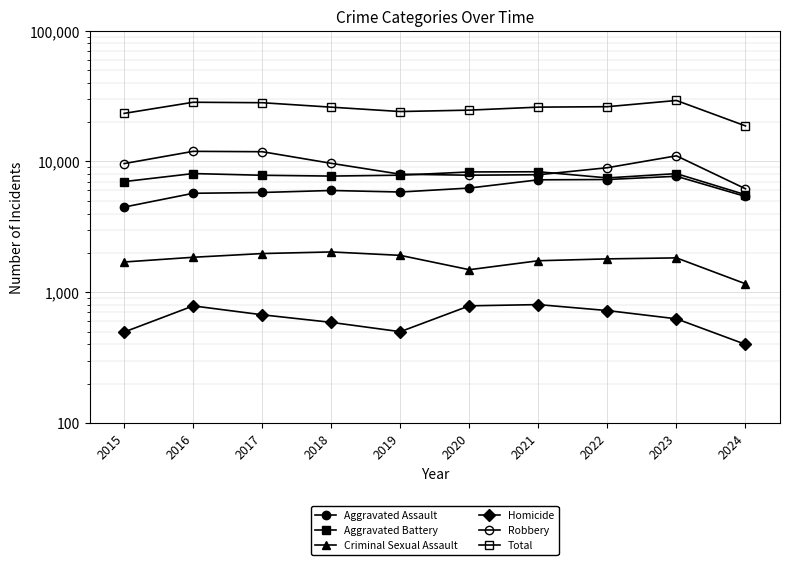

Rank the categories by Homicide value from highest to lowest.

2021, 2020, 2016, 2022, 2017, 2023, 2018, 2019, 2015, 2024